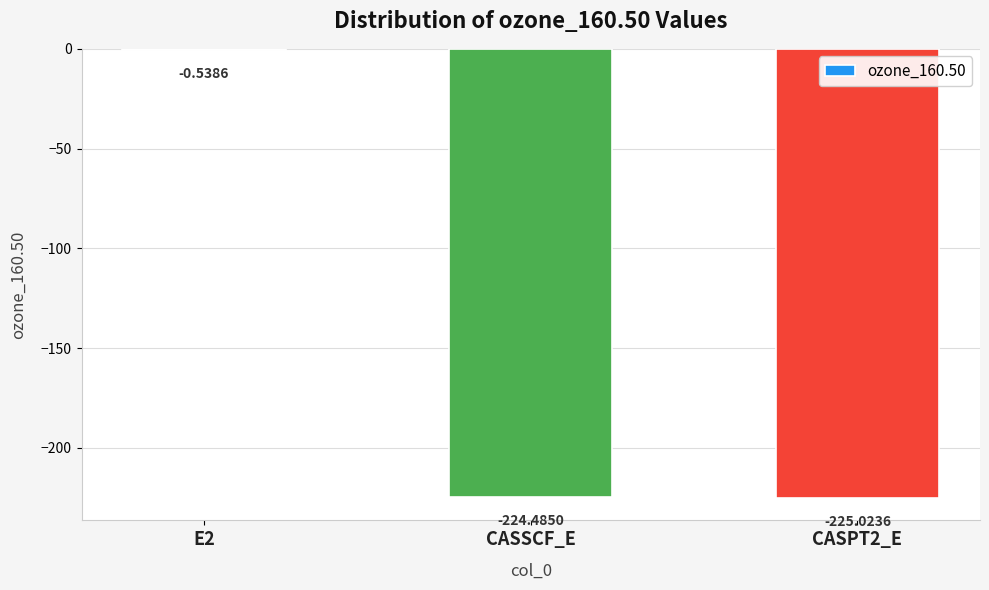

Where does the data first go above -224?

E2